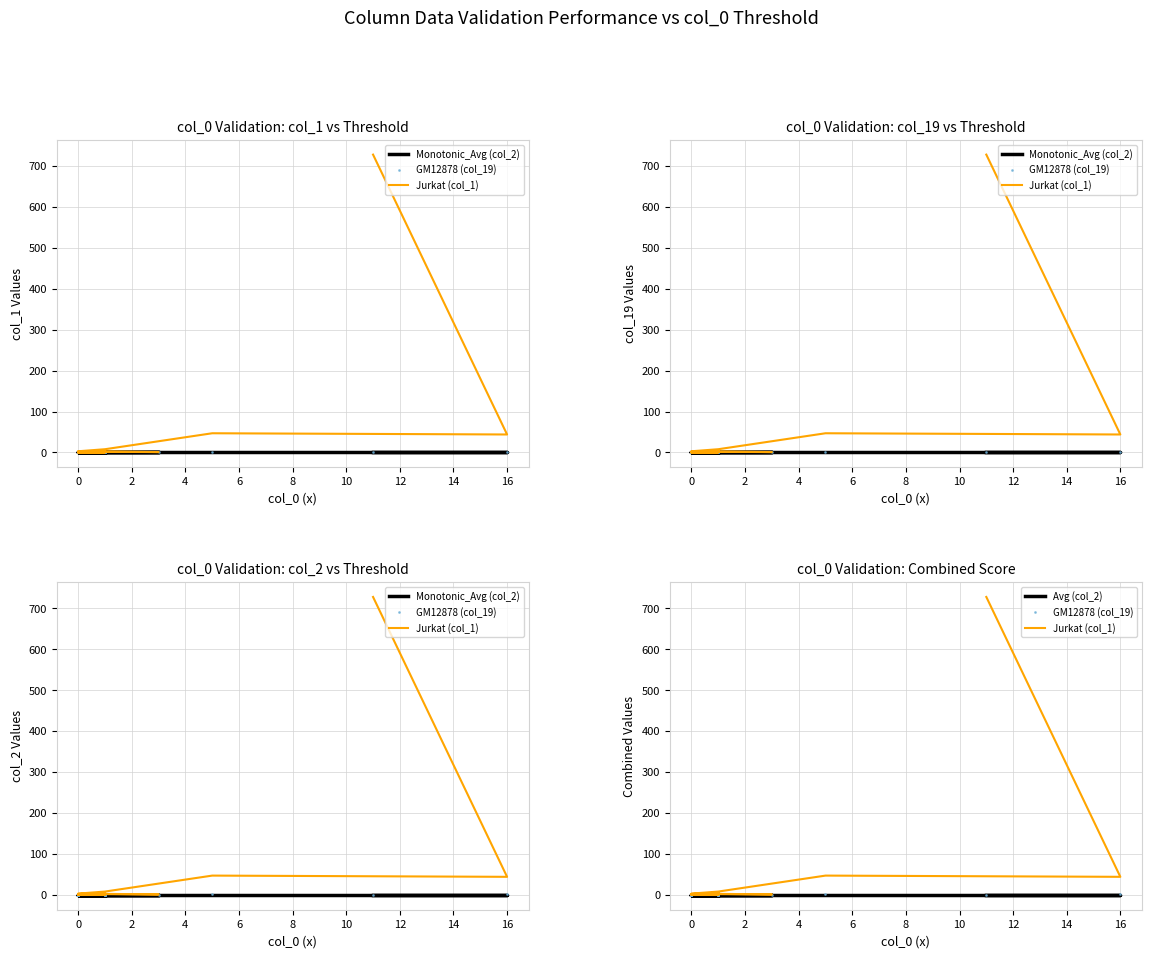

What is the value of the GM12878 (col_19) point at the 3rd from the left?

1